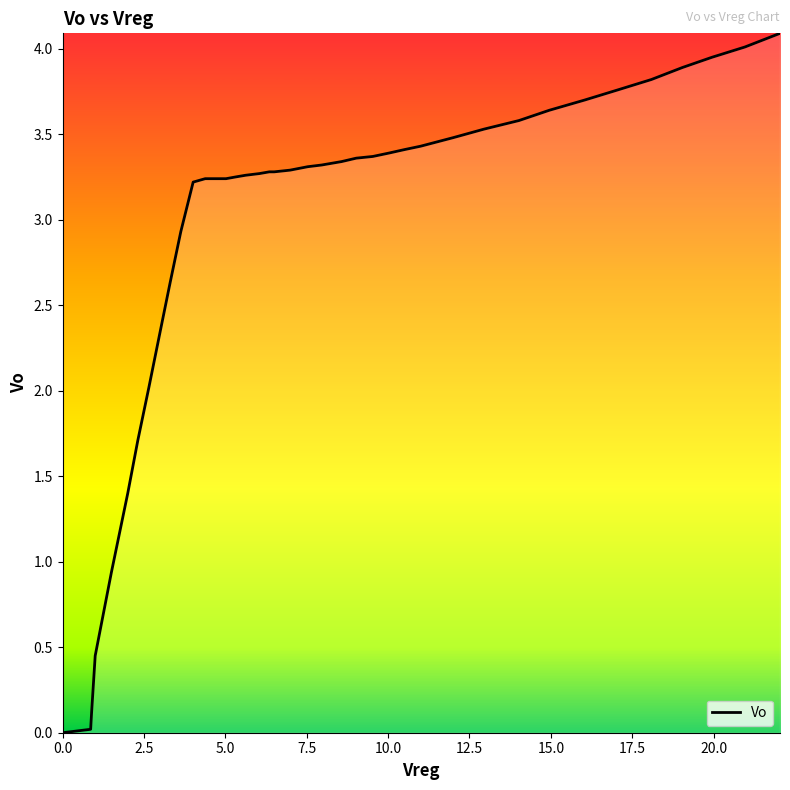

What is the maximum value shown in the chart?

4.1